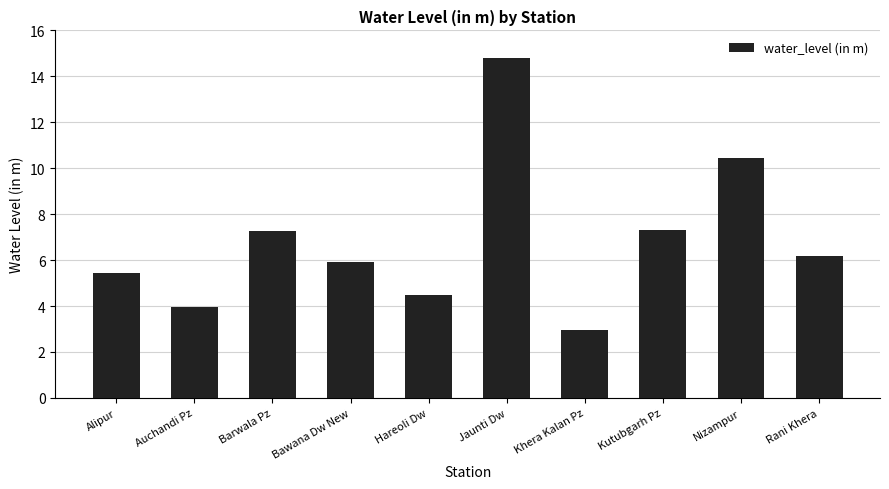

Does the chart contain any negative values?

No